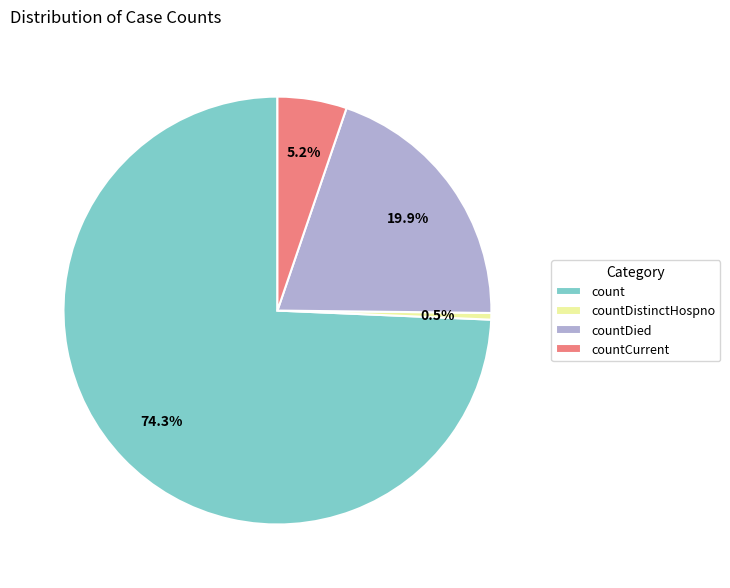

Which has a higher value, countDistinctHospno or countDied?

countDied